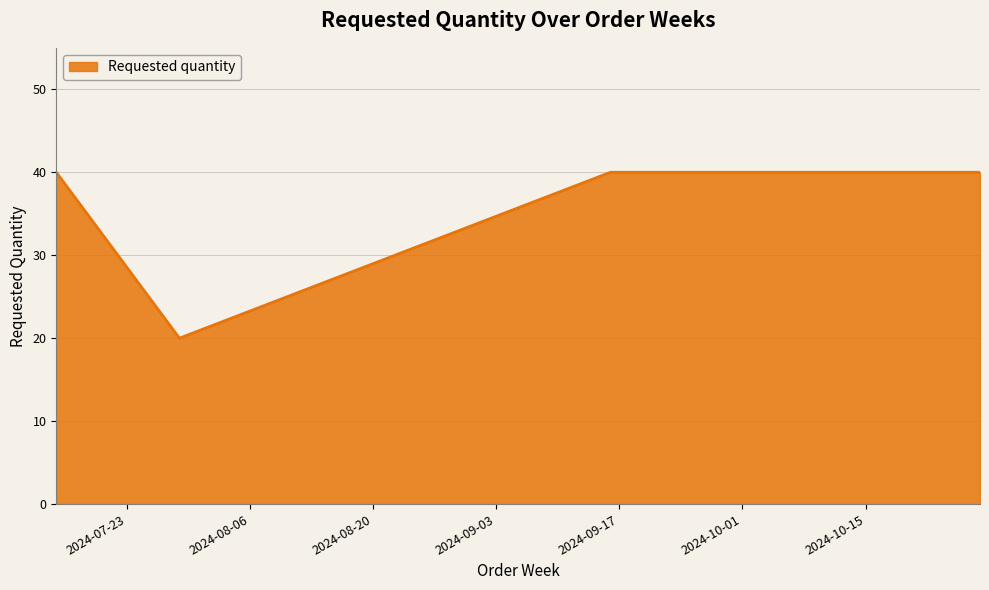

What is the maximum value shown in the chart?

40